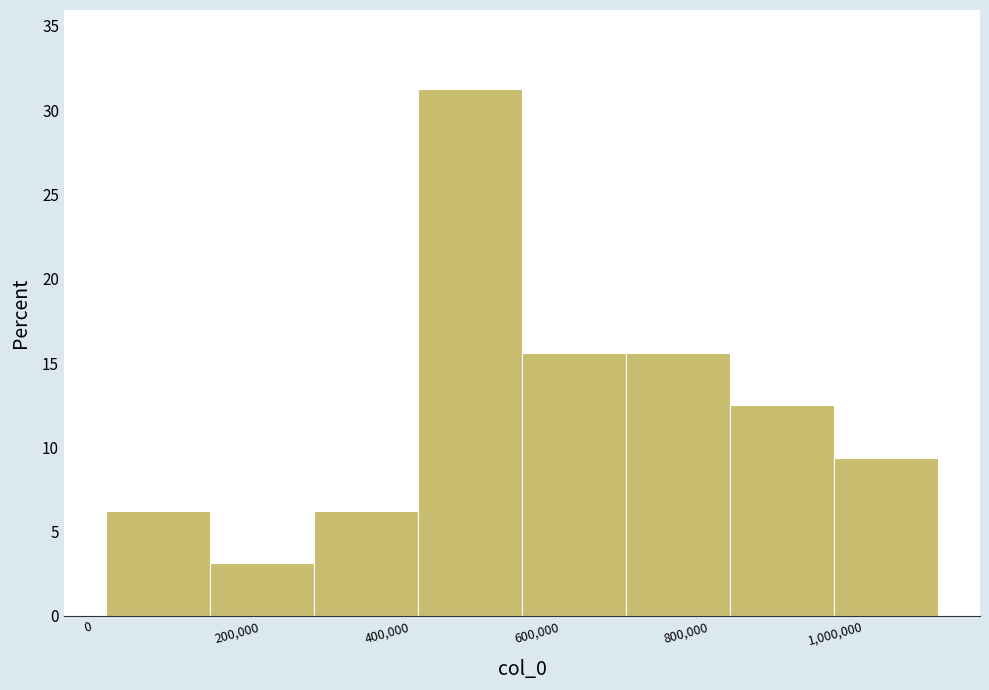

Reading left to right, list every bar in this chart as the range it spans on the x-axis followed by its height. Neither the bar edges nor the heights are printed on the chart, so give them approximately, as read against the axes.

20000 to 160000: 6.5
160000 to 300000: 3.0
300000 to 440000: 6.5
440000 to 580000: 31.5
580000 to 720000: 15.5
720000 to 860000: 15.5
860000 to 1000000: 12.5
1000000 to 1140000: 9.5